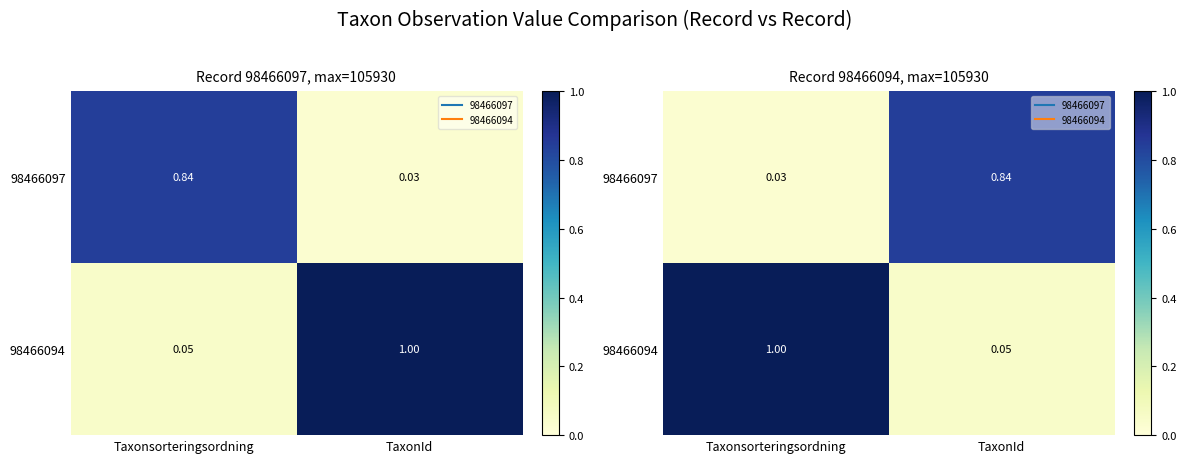

Which label corresponds to the smallest value in the chart?

Taxonsorteringsordning